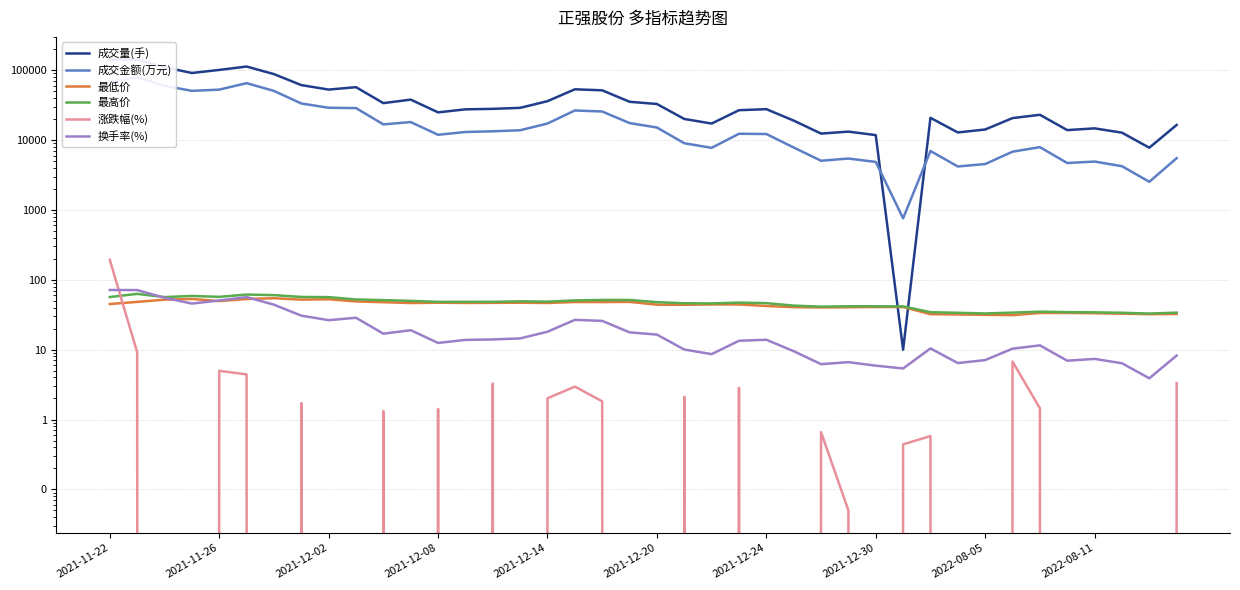

What is the total value across all series at 21?

29212.2